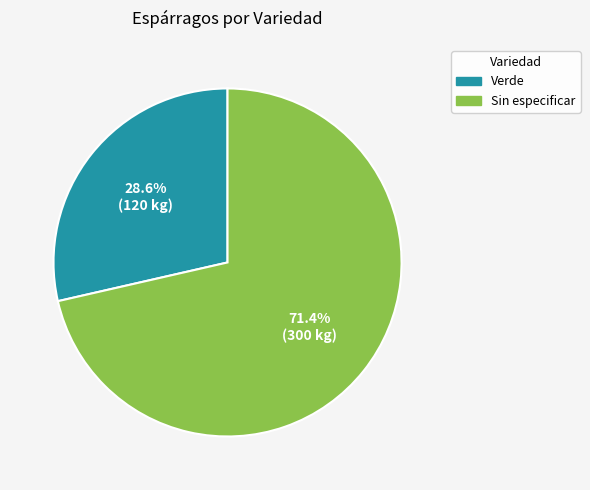

How much of the chart is everything except Verde?

71.4%